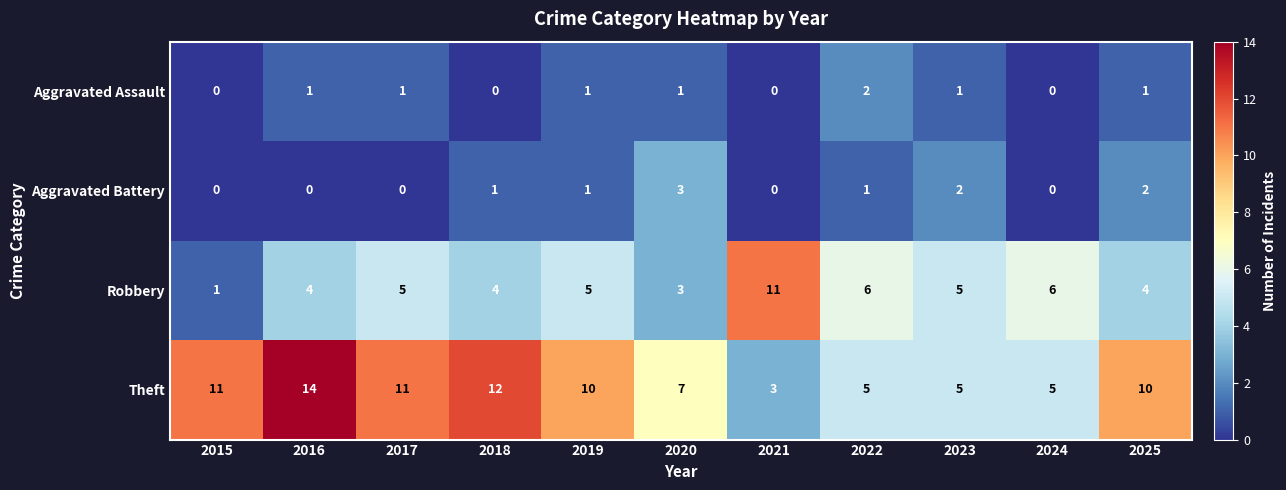

At which category is the sum across all series the highest?

2016